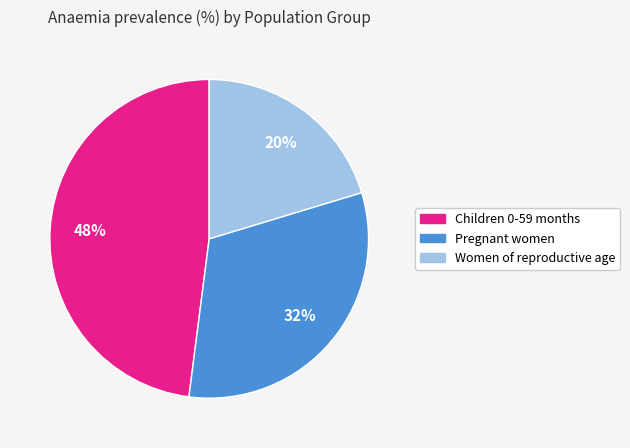

What is the largest slice in the pie chart?

Children 0-59 months